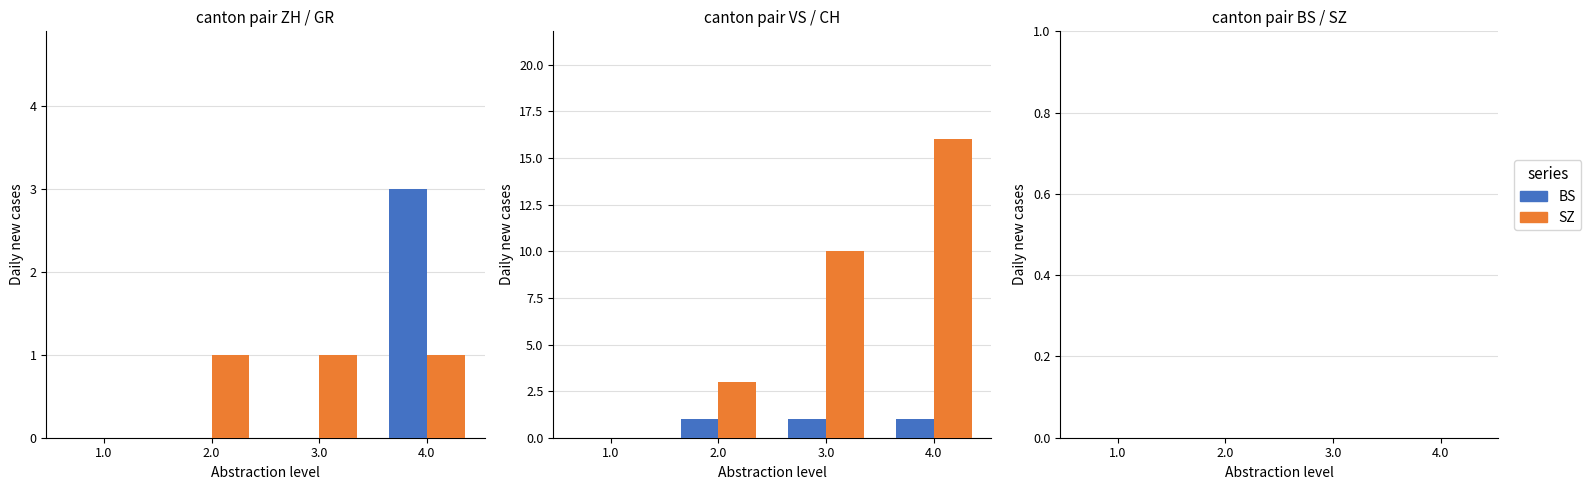

What is the average value of the CH series?

7